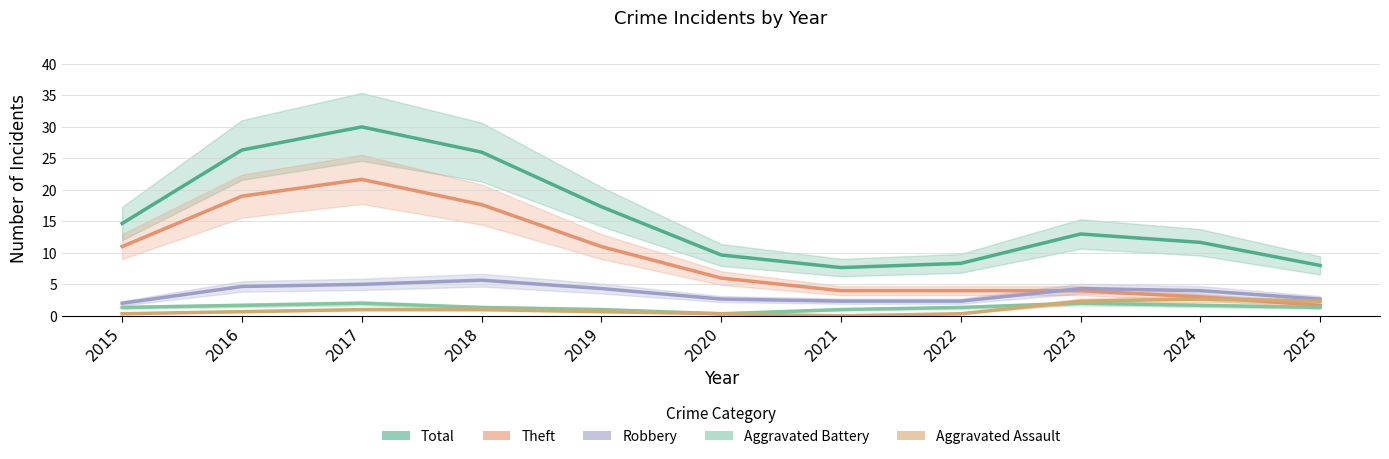

What is the sum of the Robbery values at 2019 and 2016?

9.0